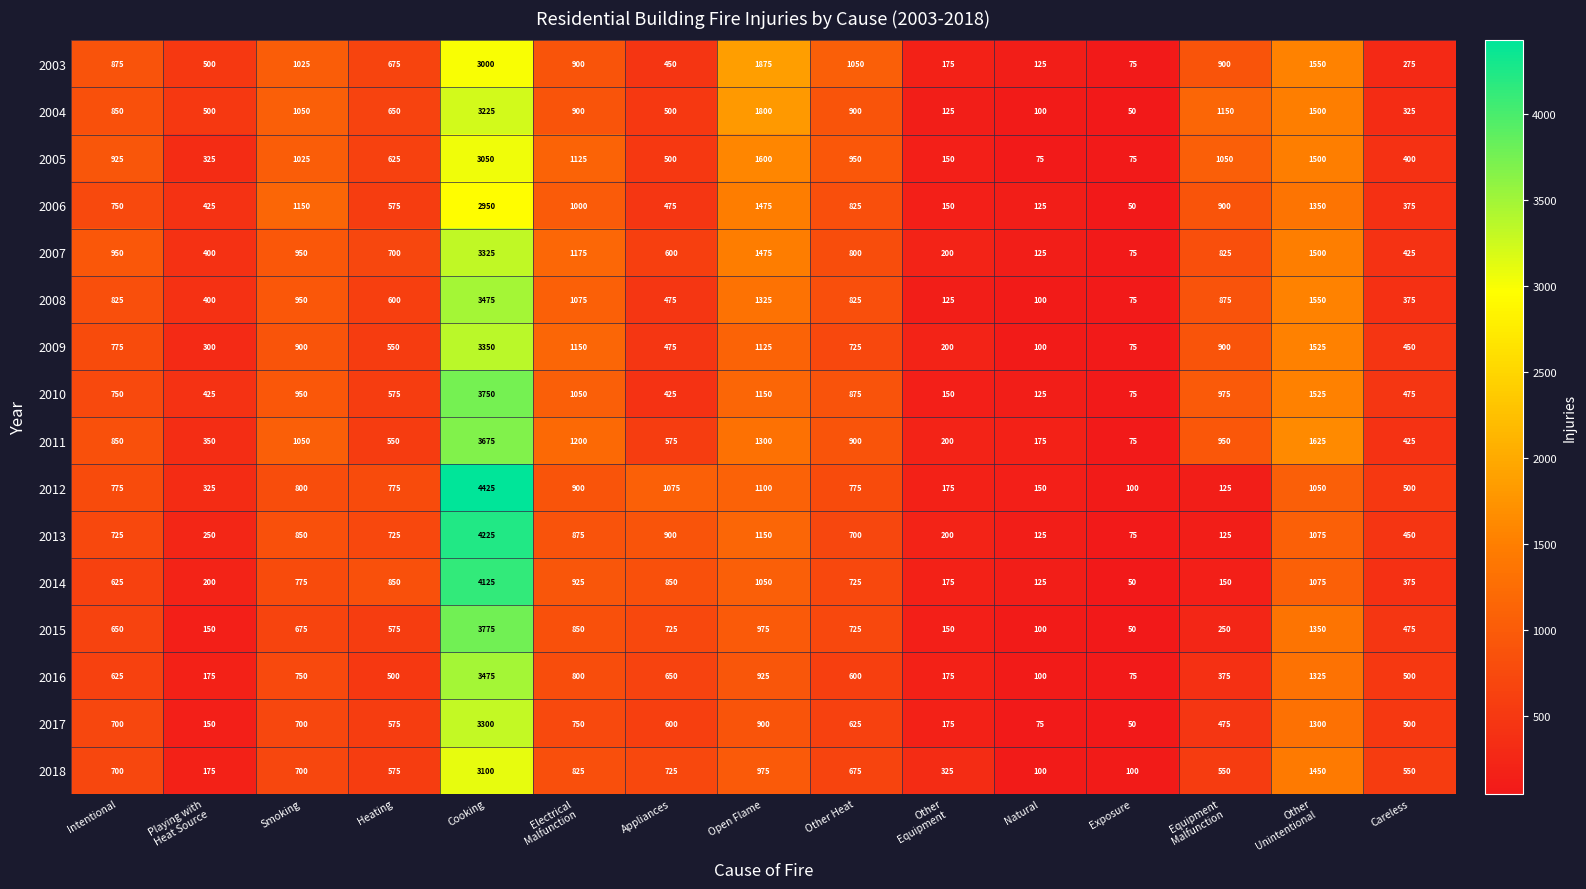

The value of 2018 at Natural is 56. True or false?

False